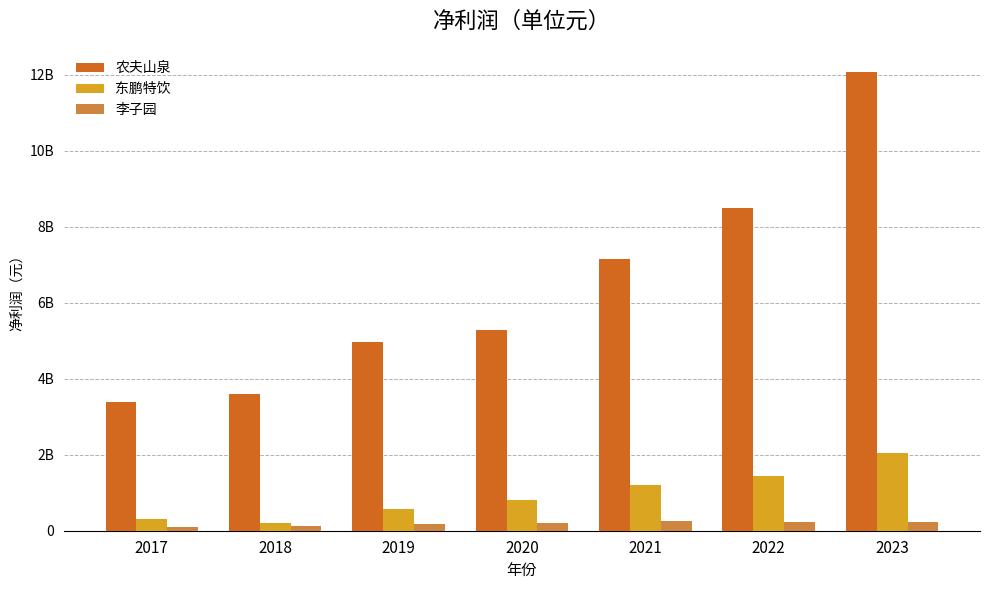

Does the chart contain stacked bars?

No